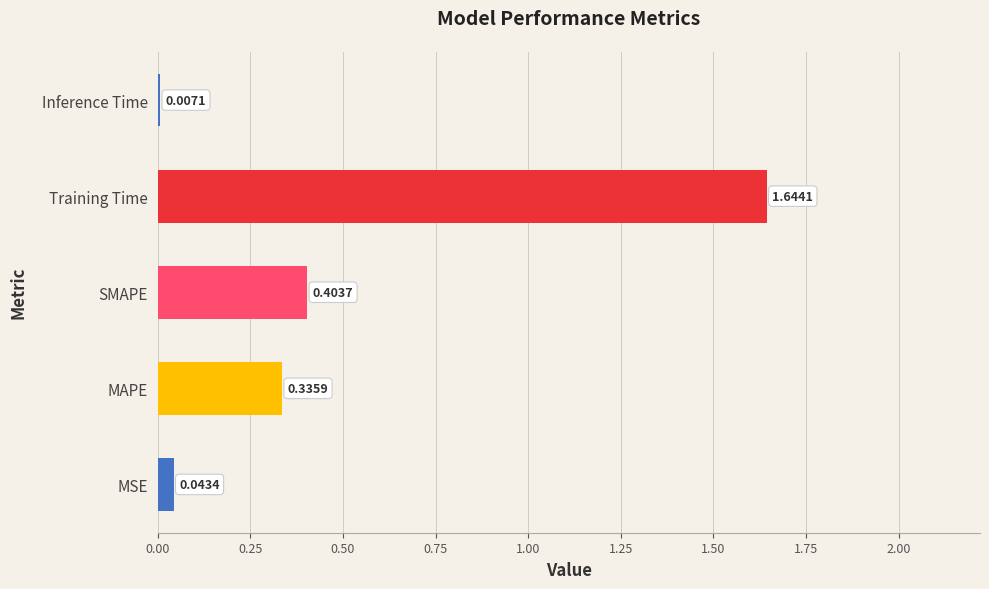

Rank the categories by value from highest to lowest.

Training Time, SMAPE, MAPE, MSE, Inference Time